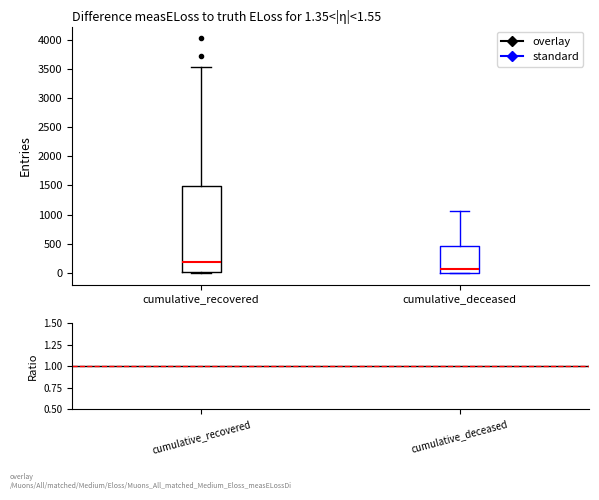

Which box has the lowest median line?

cumulative_deceased